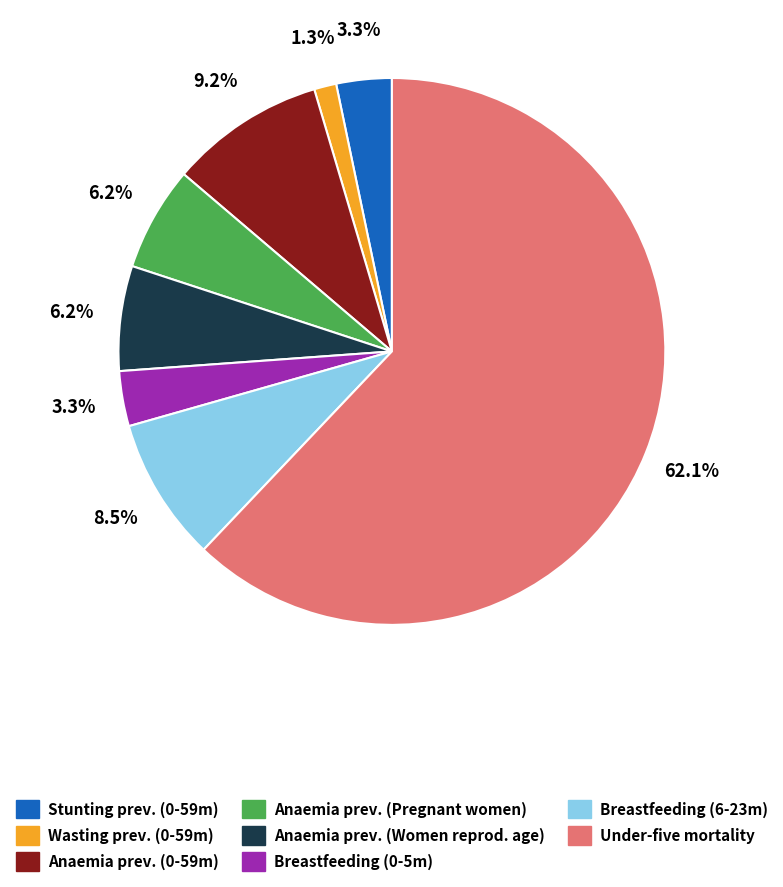

How many slices are in this pie chart?

8